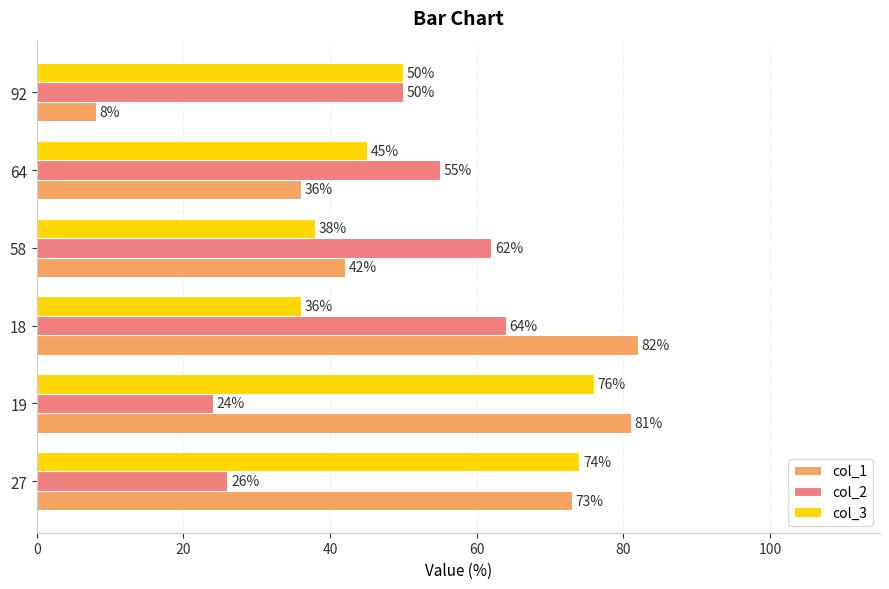

What is the average value of the col_2 series?

47